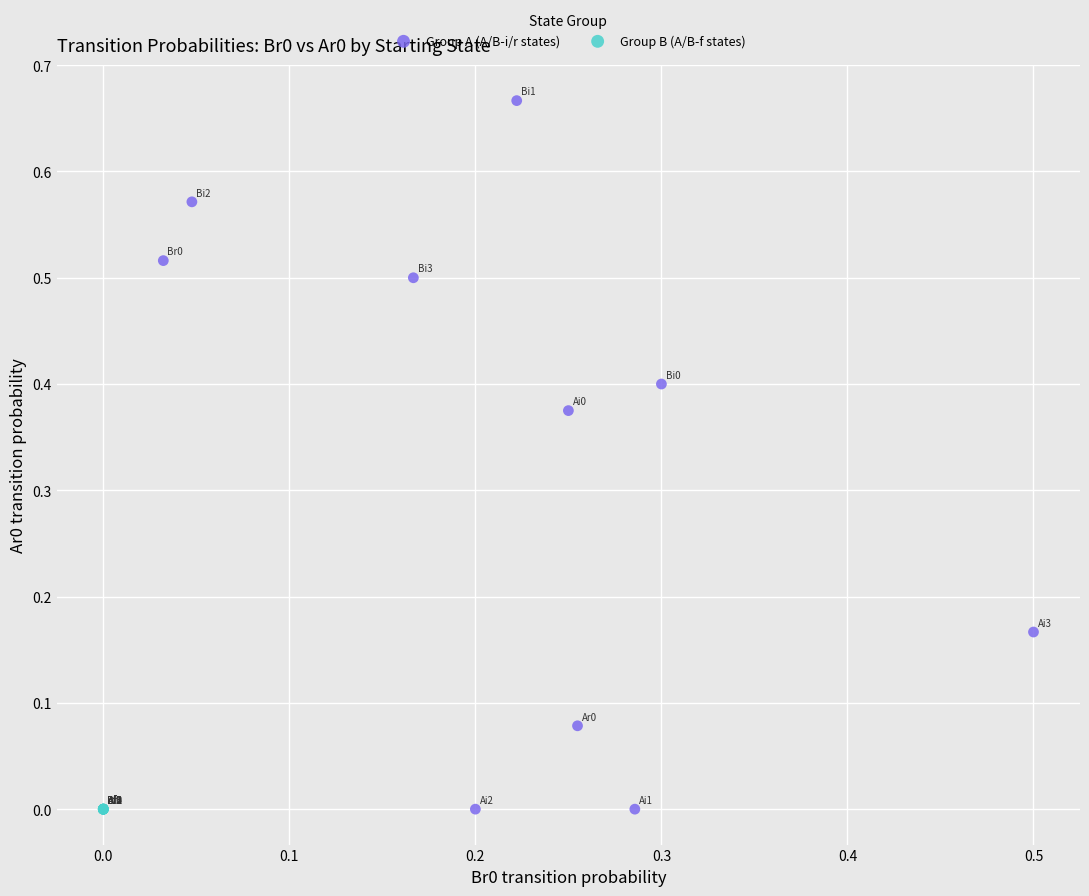

Which series contains the highest Y value?

Group A (A/B-i/r states)